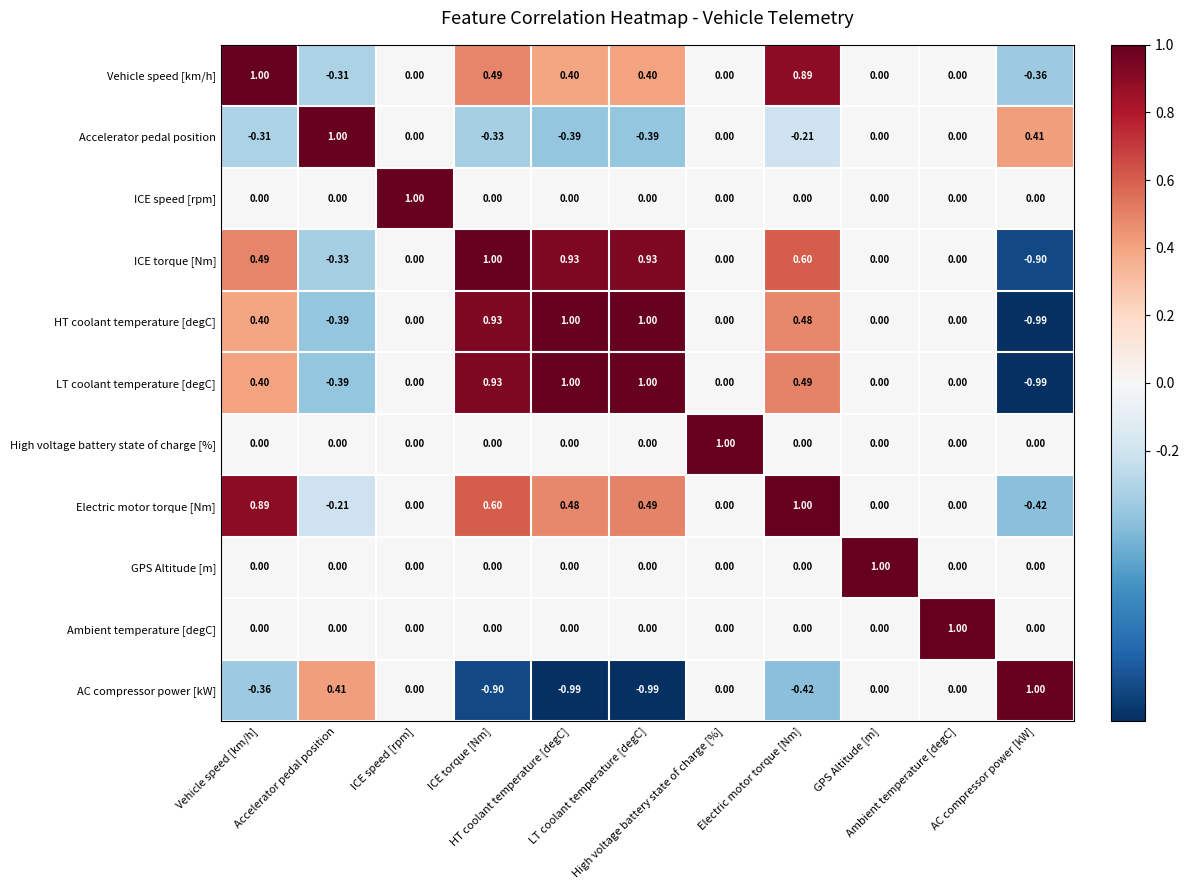

How many series are shown in this chart?

11